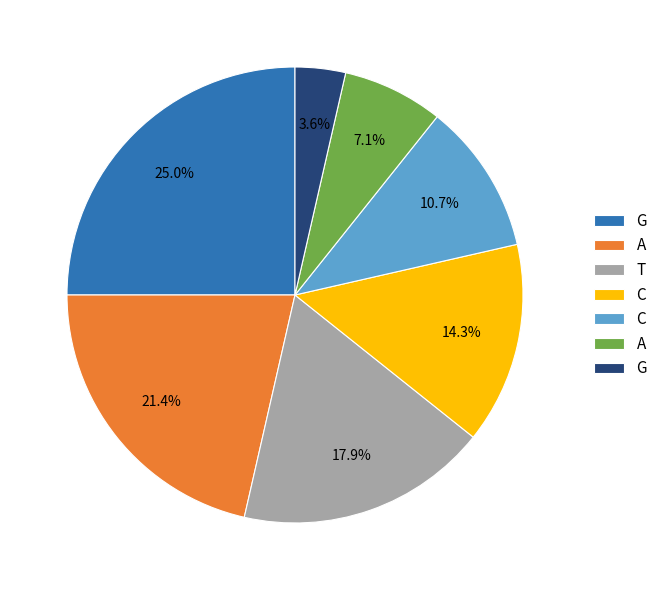

Is there a majority slice in this chart?

No